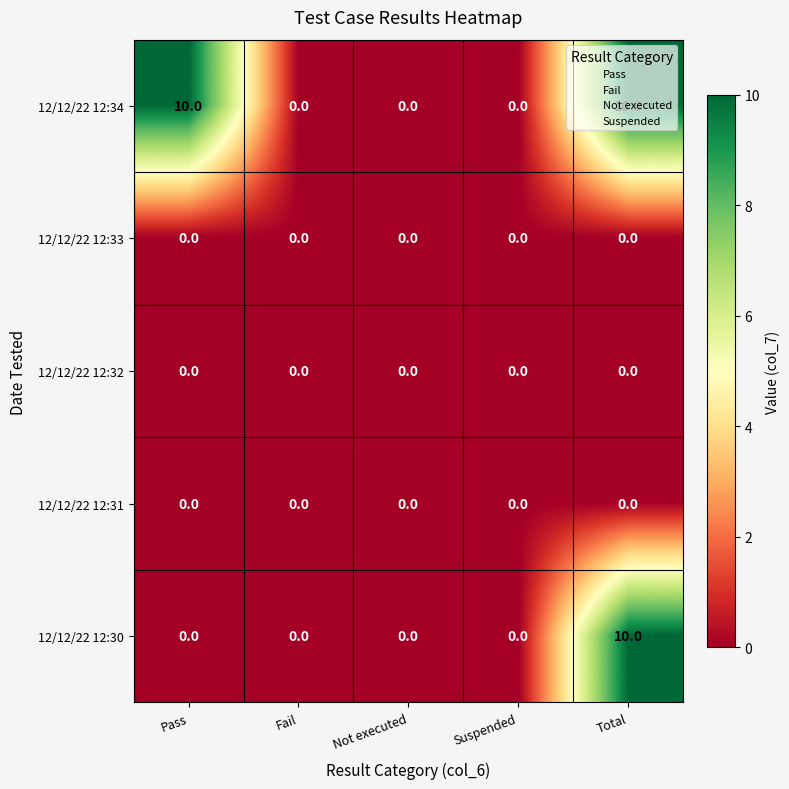

What is the difference between the 12/12/22 12:34 values at Pass and Fail?

10